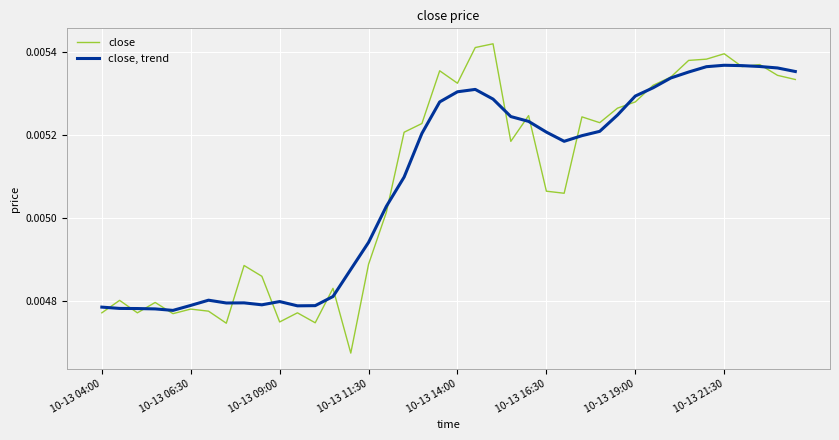

Rank the series by their maximum value, from highest to lowest.

close, close, trend